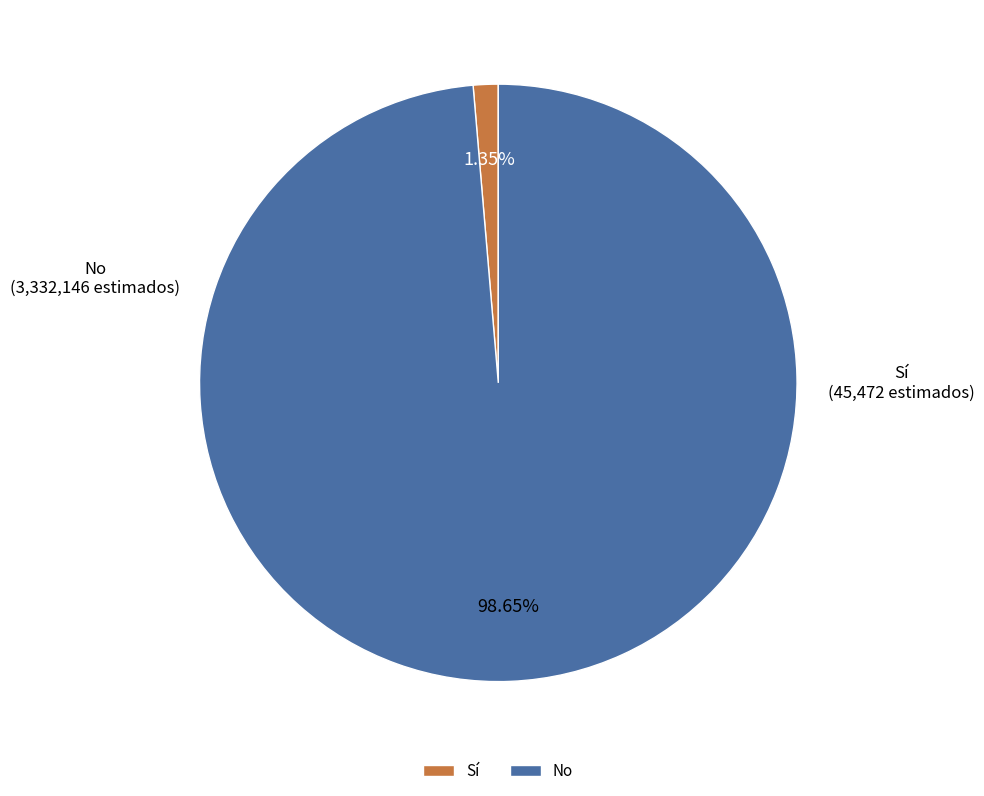

Which has a higher value, Sí or No?

No